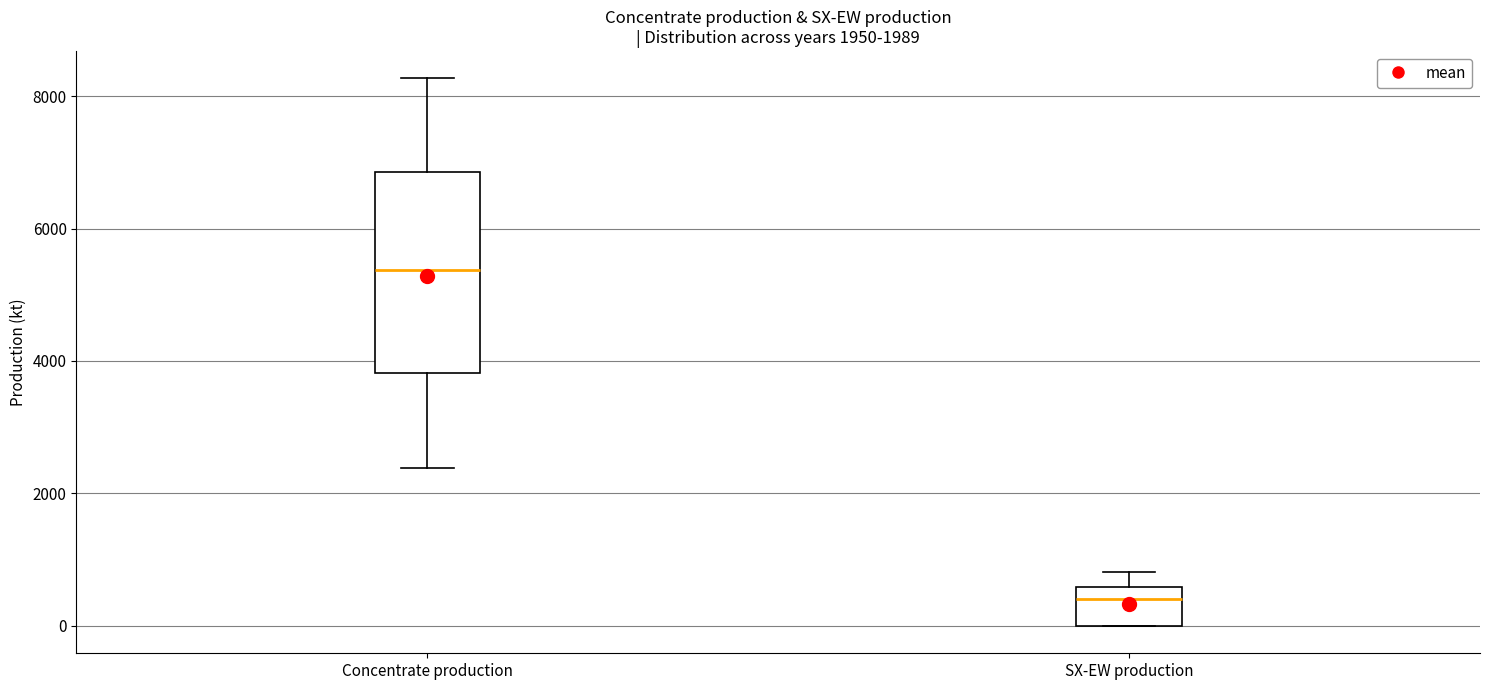

Which box is the tallest, from its lower edge to its upper edge?

Concentrate production